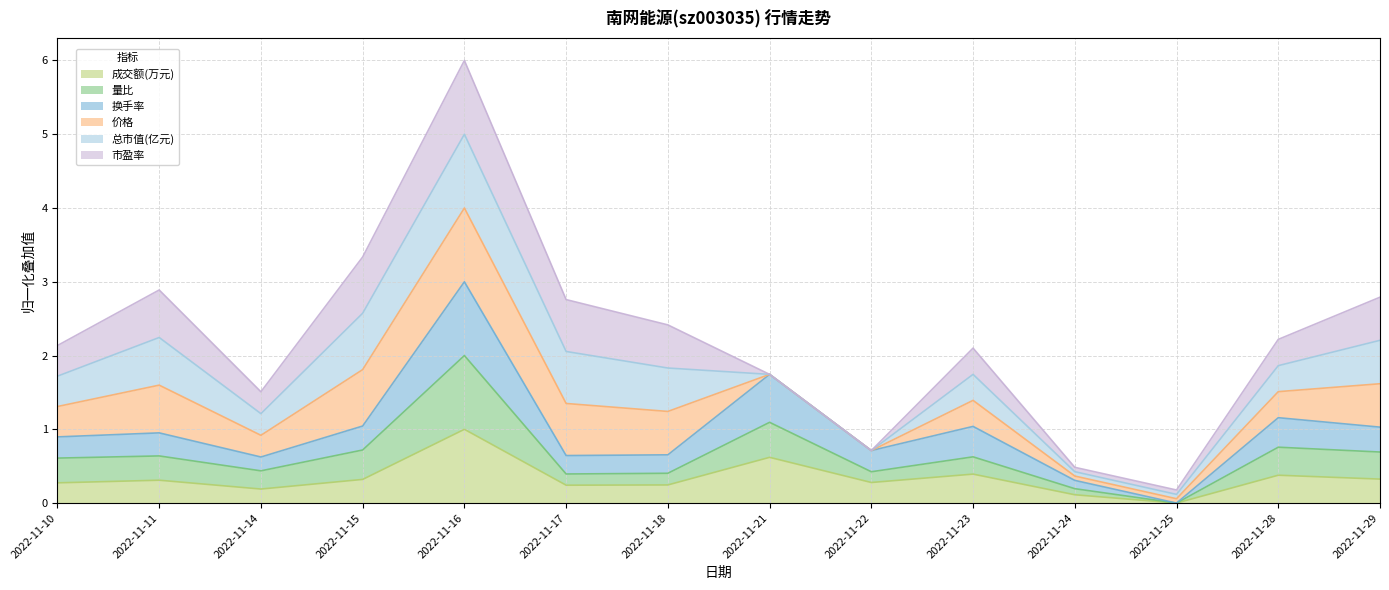

True or false: 成交额(万元) and 量比 intersect in this chart.

False